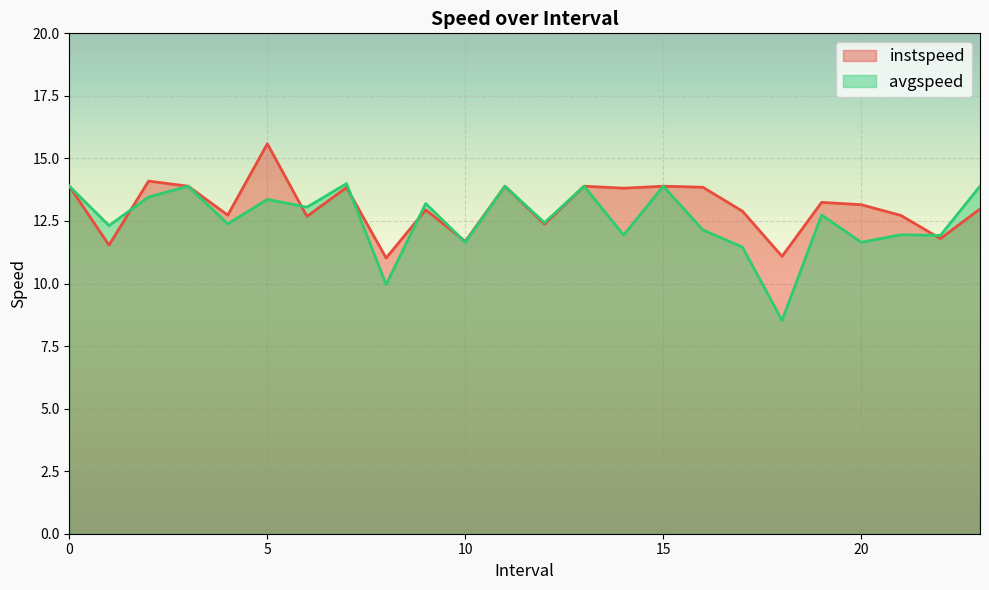

What position from the left is 1.0?

2